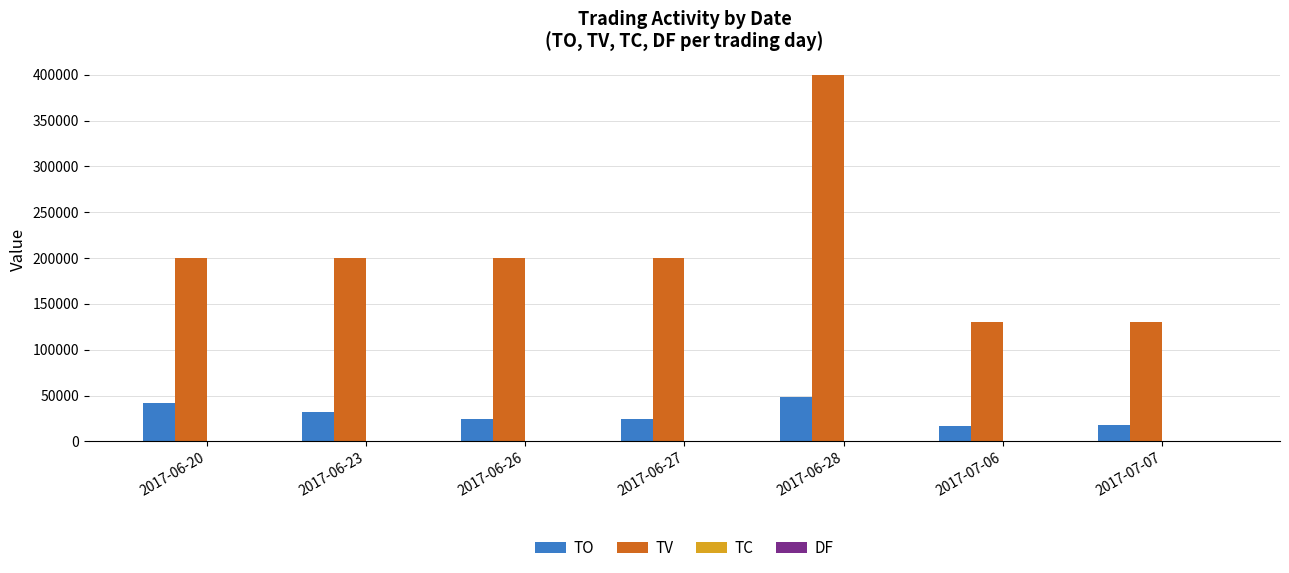

How many groups of bars are there?

7